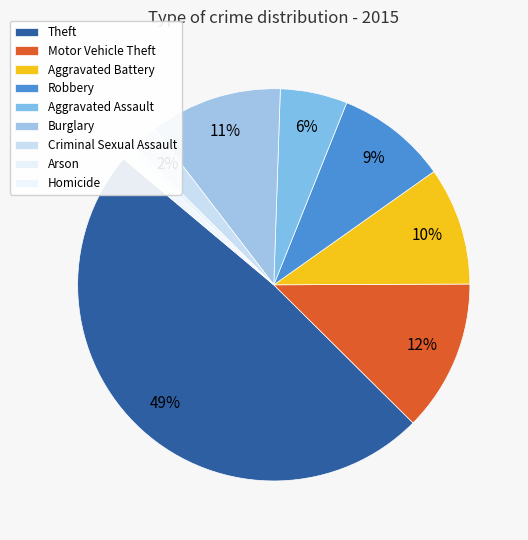

Which slice is the largest?

Theft